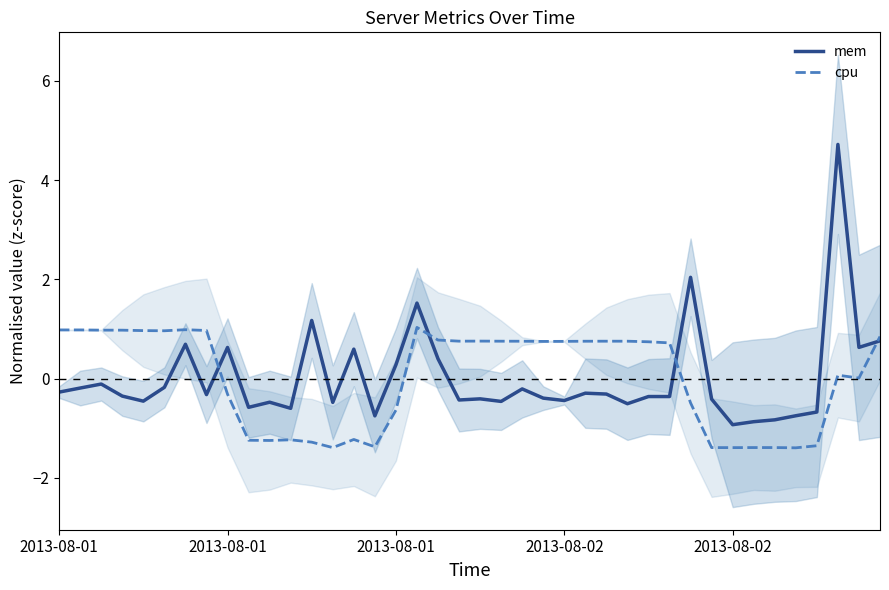

True or false: cpu and mem intersect in this chart.

True